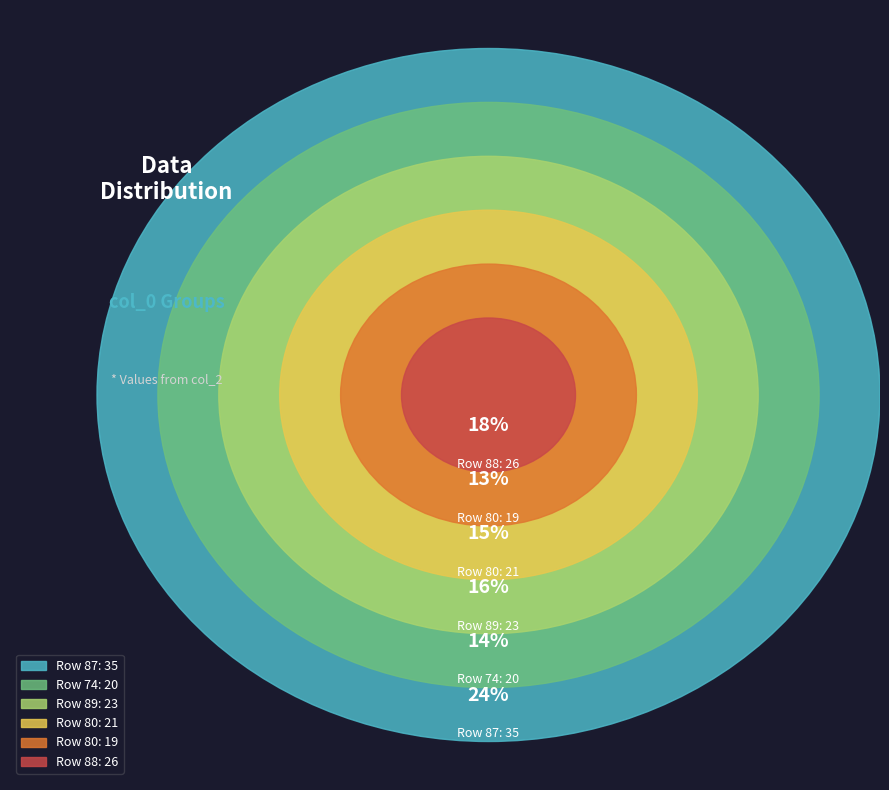

How many segments does this pie chart have?

6